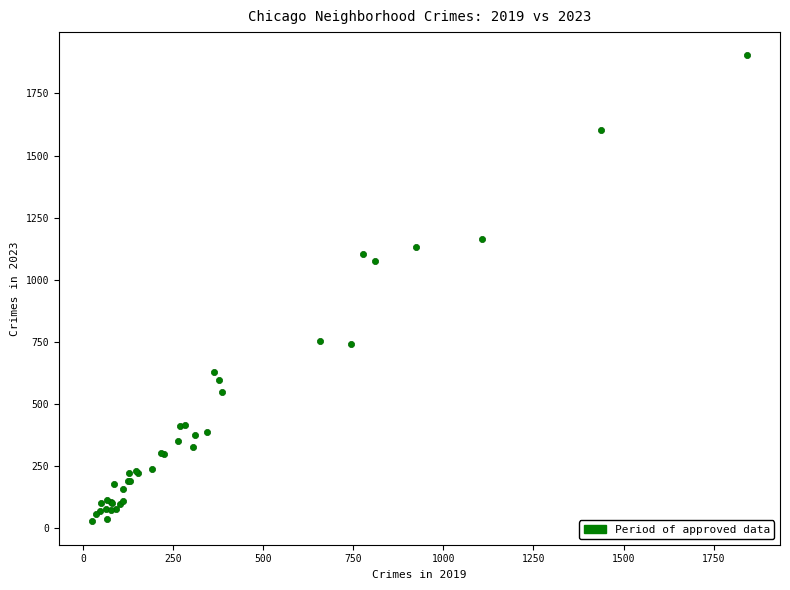

What Y value in the scatter plot is closest to 965?

1077